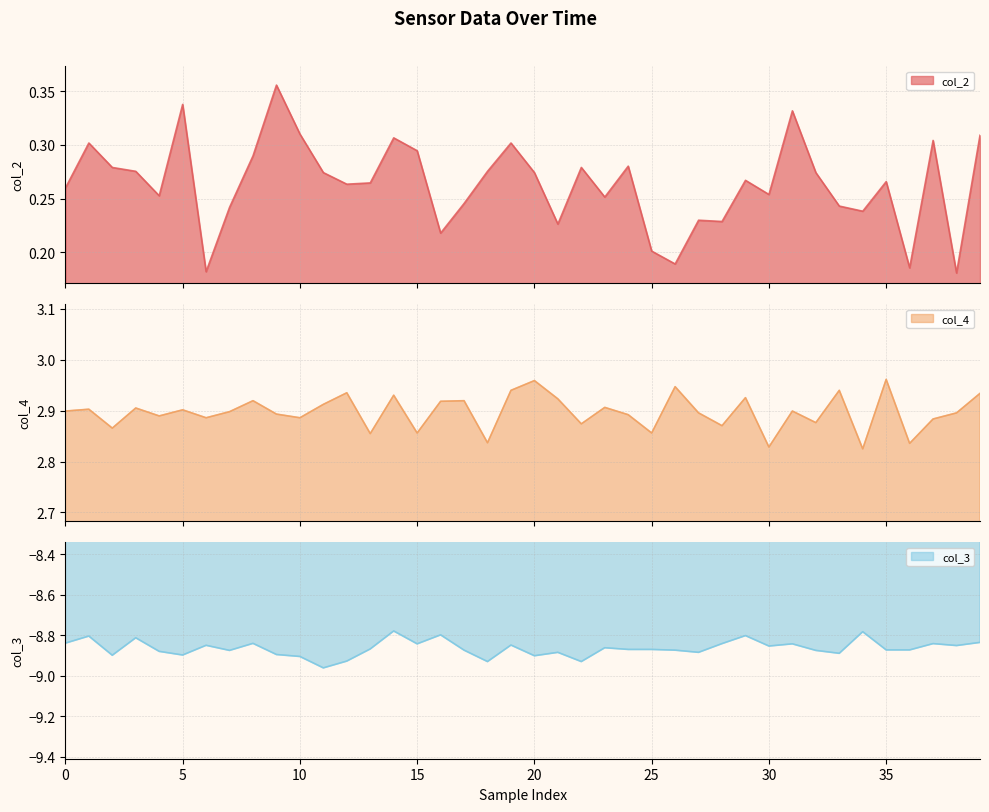

In col_4, how many points are higher than both neighbors (excluding endpoints)?

14